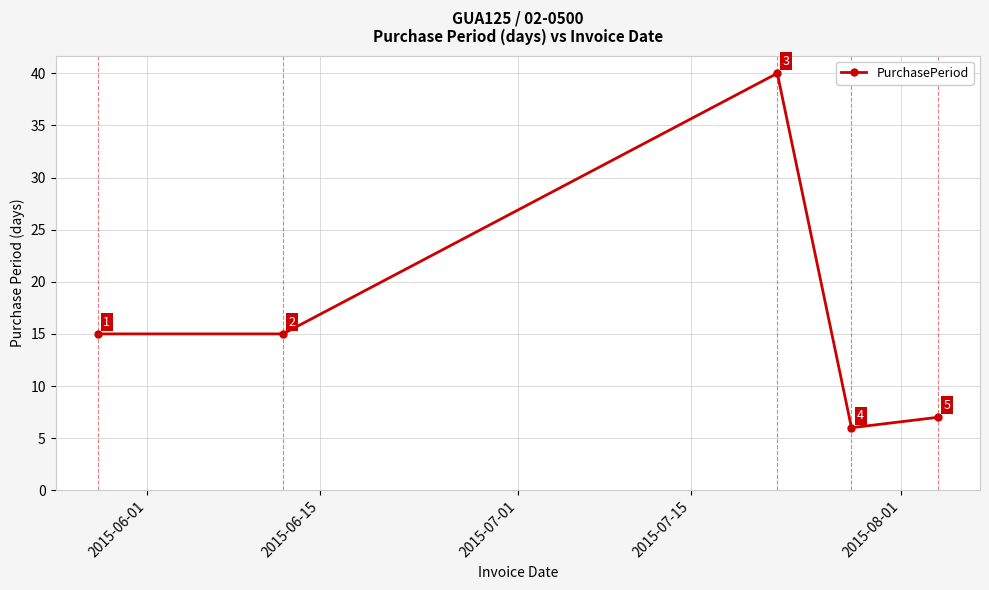

How many interior local peaks (higher than both neighbors) does the data have?

1